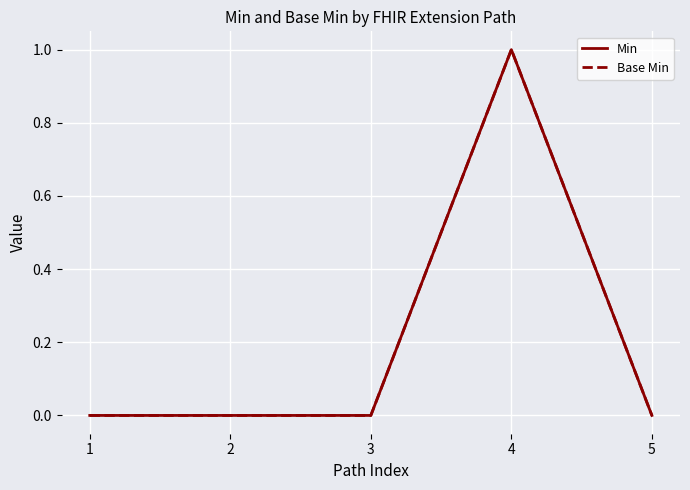

Does the chart display data point markers on the line(s)?

No